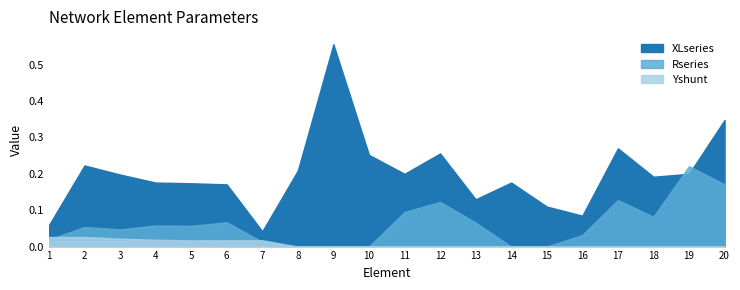

Is it true that Rseries equals 0.2 at 19?

True